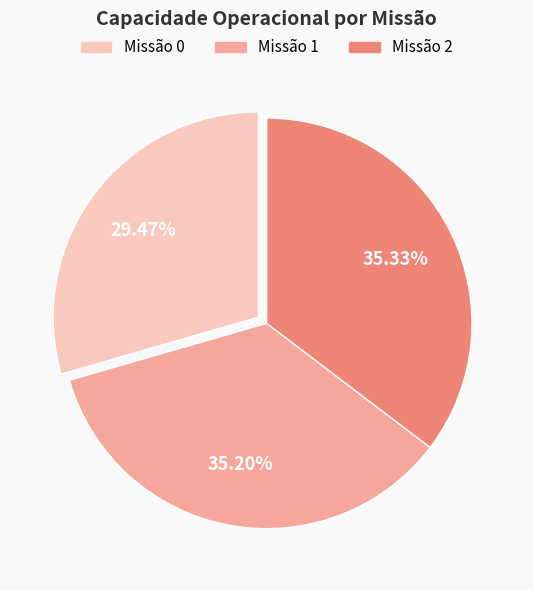

How many segments does this pie chart have?

3